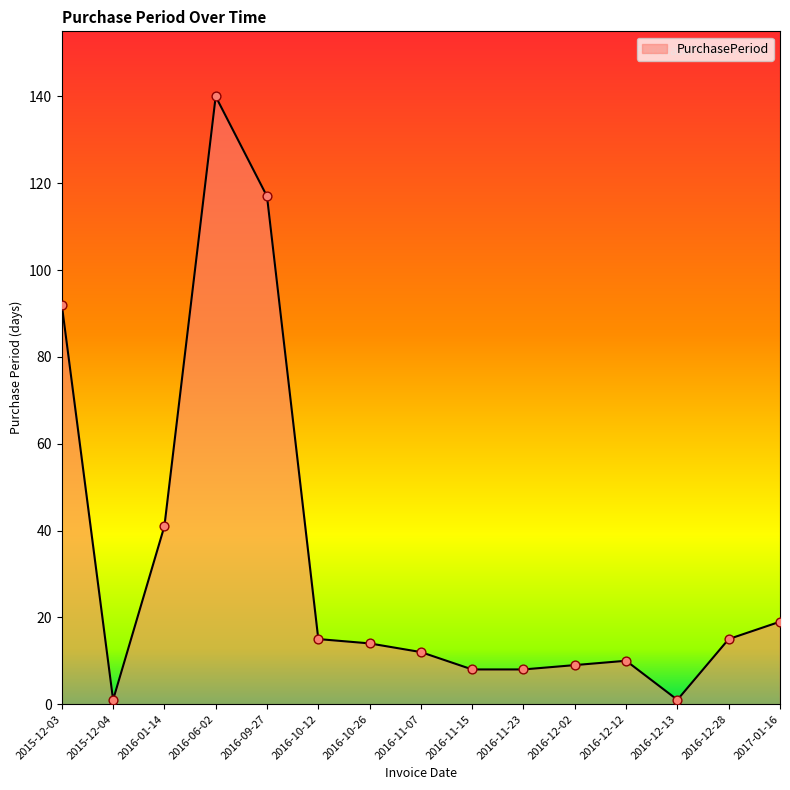

Which has a higher value, 2016-11-07 or 2016-10-26?

2016-10-26